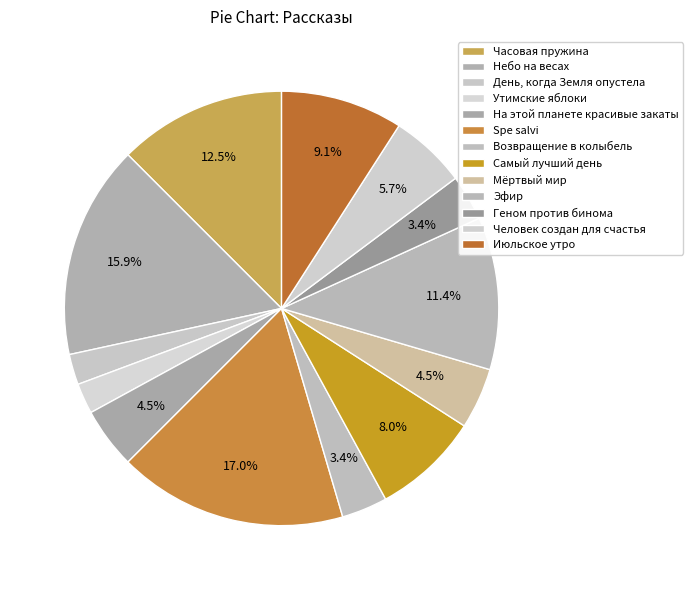

What is the change in value from Часовая пружина to Человек создан для счастья?

-6